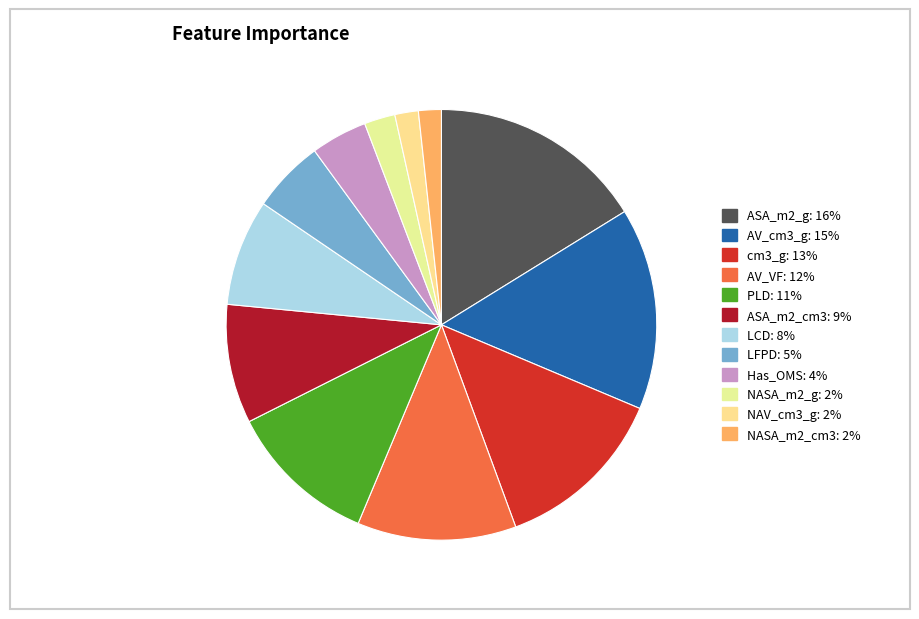

How many segments does this pie chart have?

12